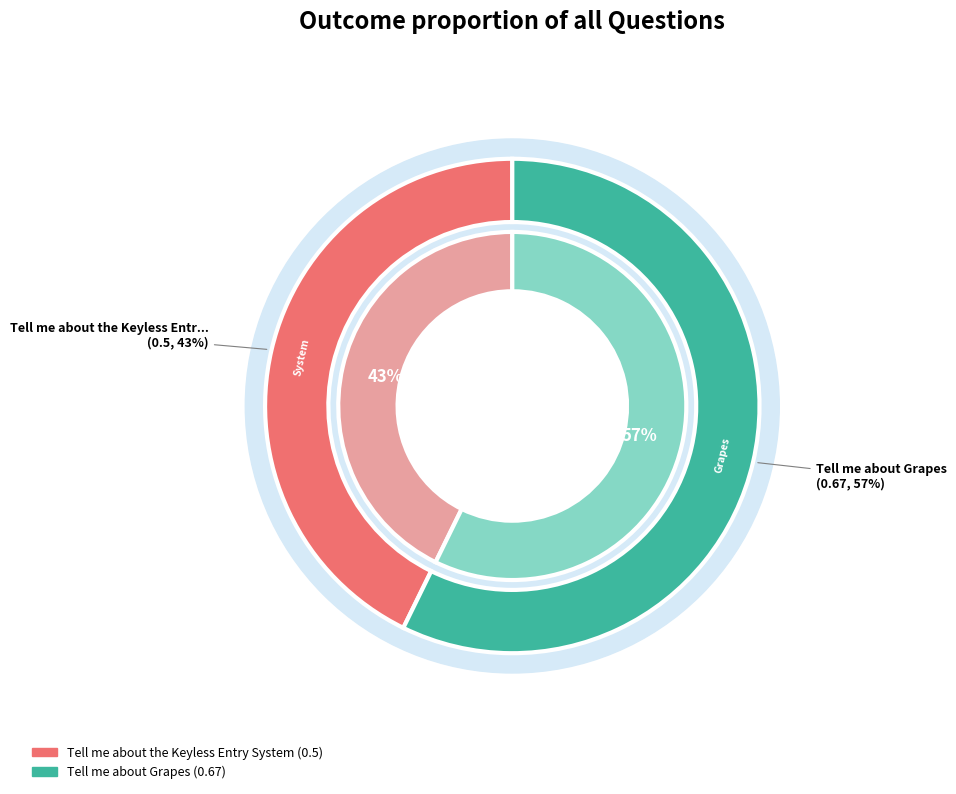

Rank the categories by value from highest to lowest.

Tell me about Grapes, Tell me about the Keyless Entry System